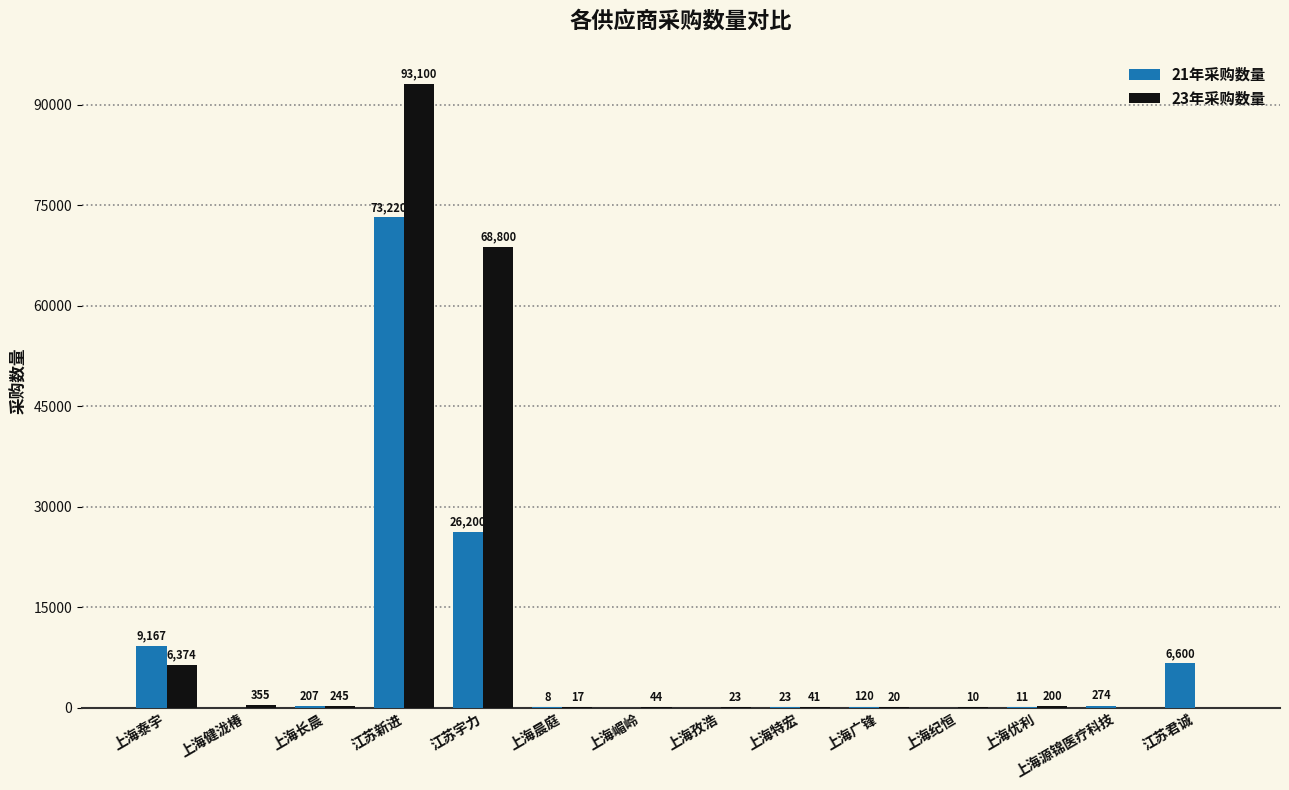

Which series changed the most between 上海广锋 and 上海源锦医疗科技?

21年采购数量